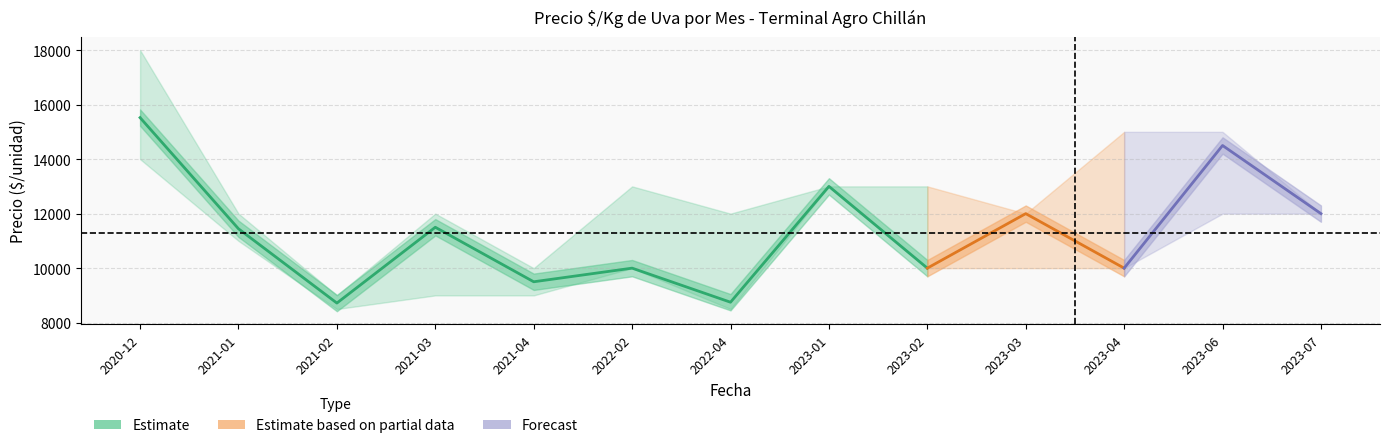

At which category is the sum across all series the highest?

2020-12